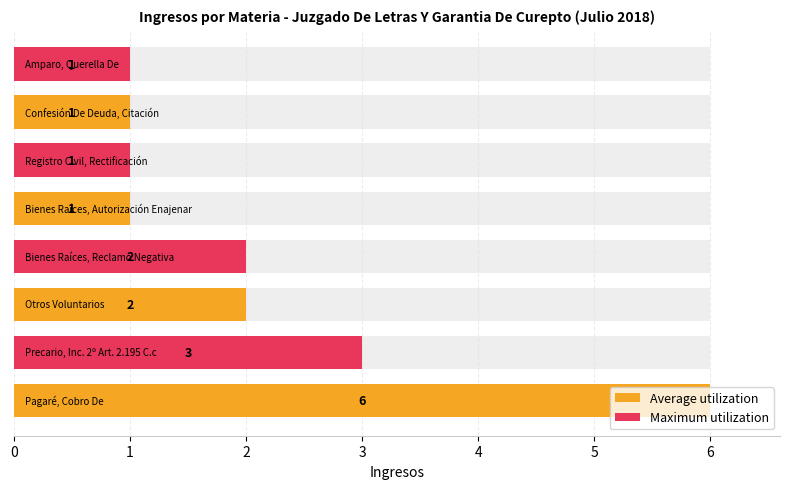

What is the difference between the maximum and second lowest values in the Average utilization series?

5